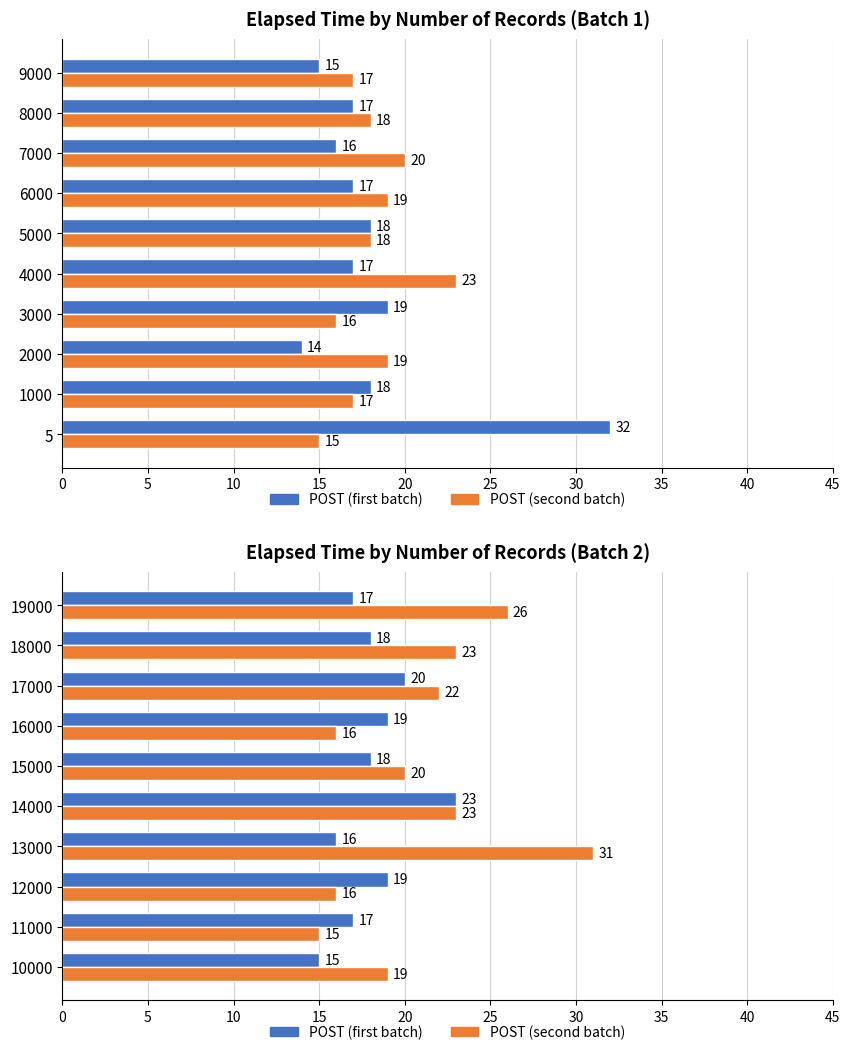

How many POST (first batch) values are between 17 and 19?

6